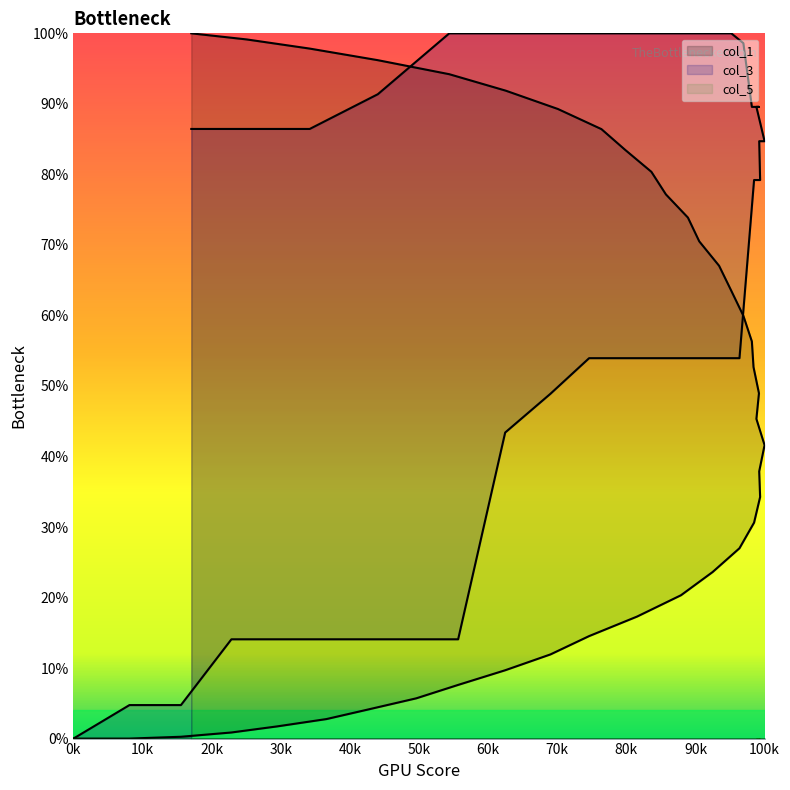

After their last crossing, which series has the higher values: col_3 or col_1?

col_3